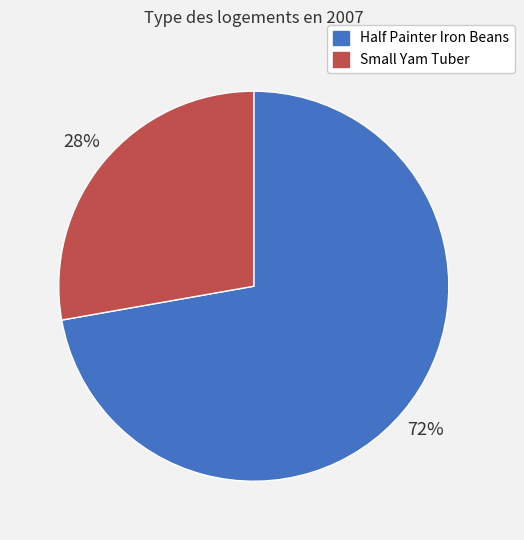

Rank the categories by value from lowest to highest.

Small Yam Tuber, Half Painter Iron Beans